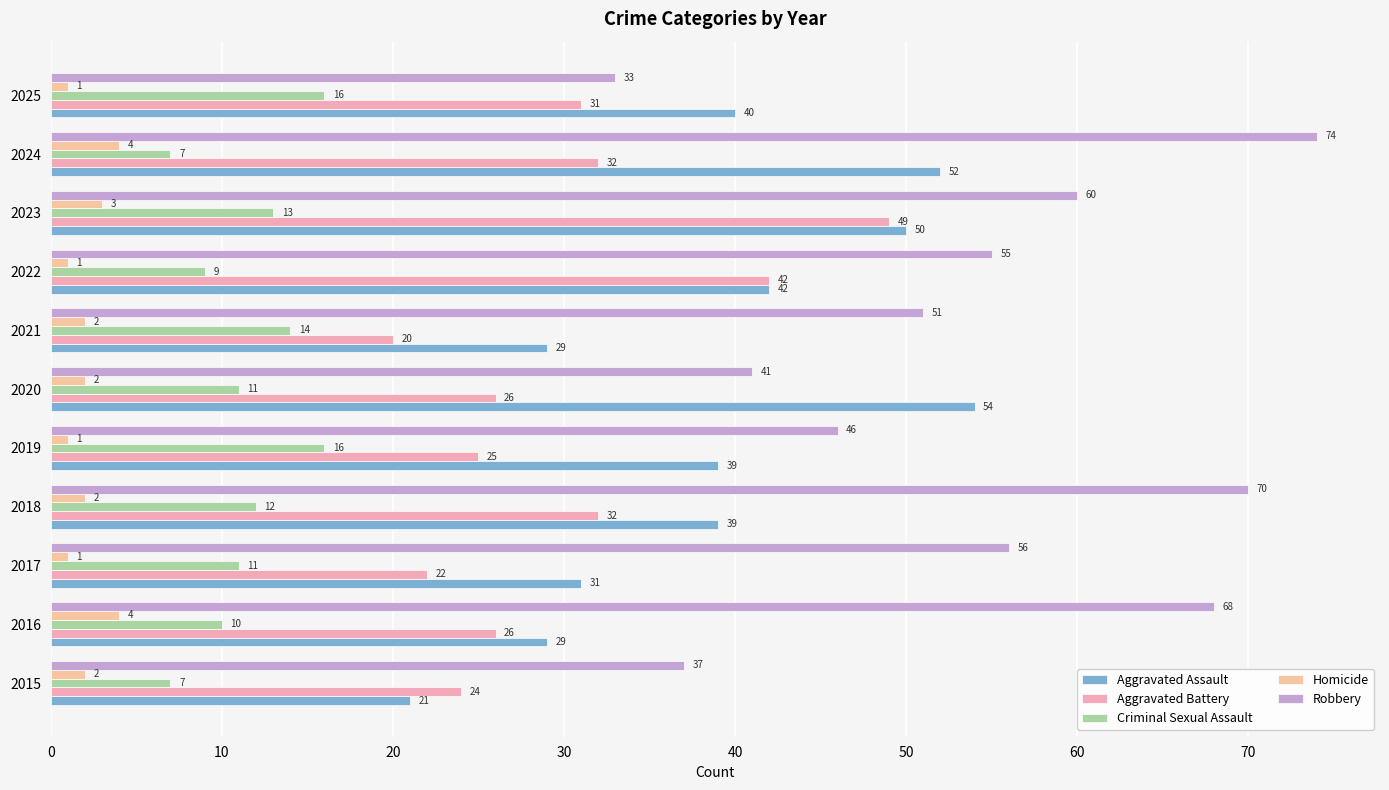

What is the difference between the maximum and minimum values in the Aggravated Assault series?

33